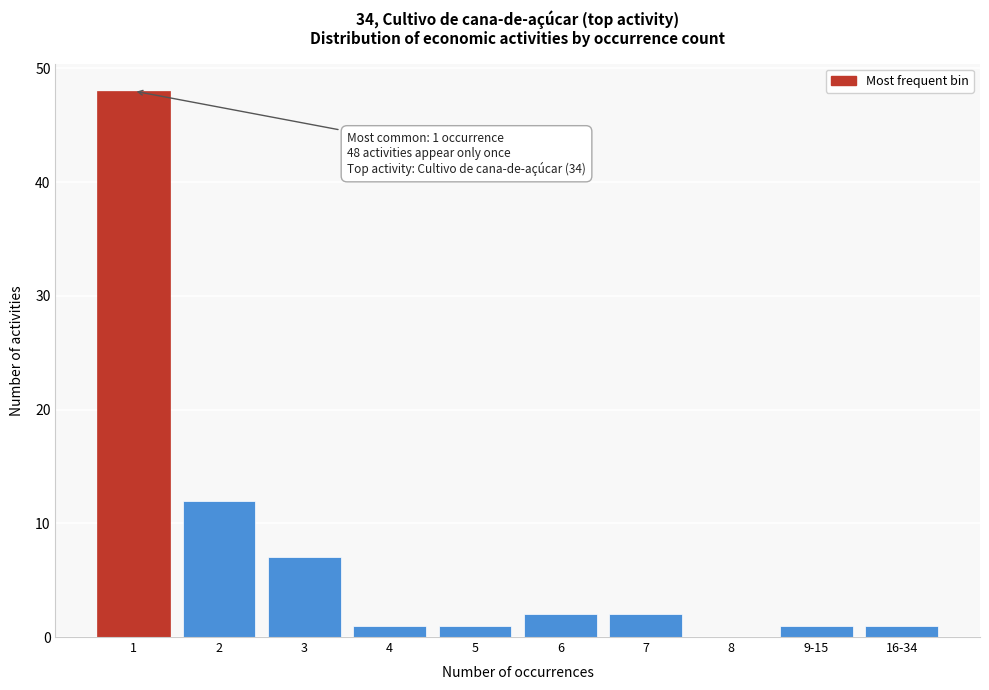

Reading right to left, what are all the values shown in this chart?

16-34=1	9-15=1	8=0	7=2	6=2	5=1	4=1	3=7	2=12	1=48